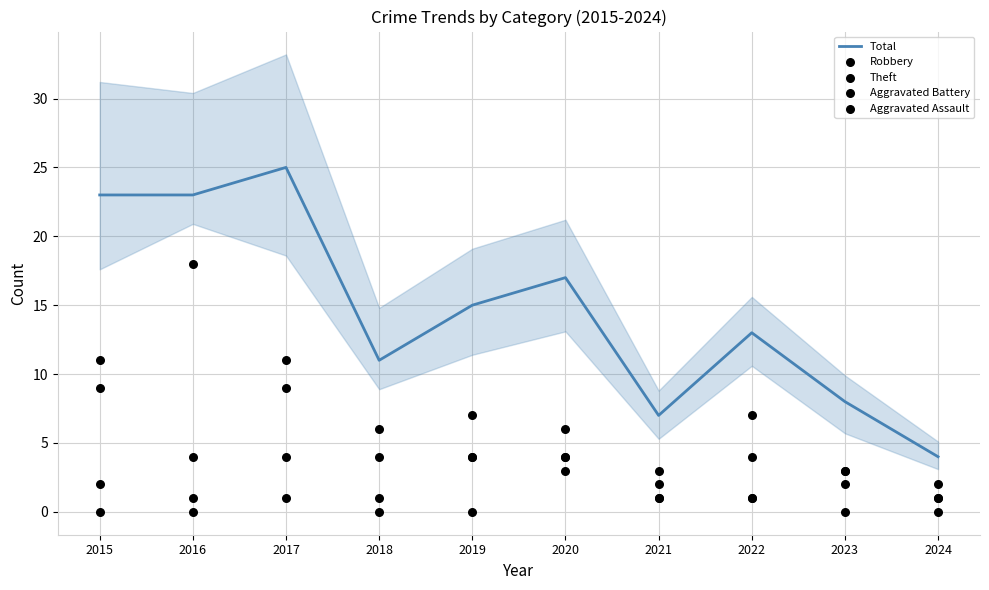

At how many categories does at least one series exceed 17?

3